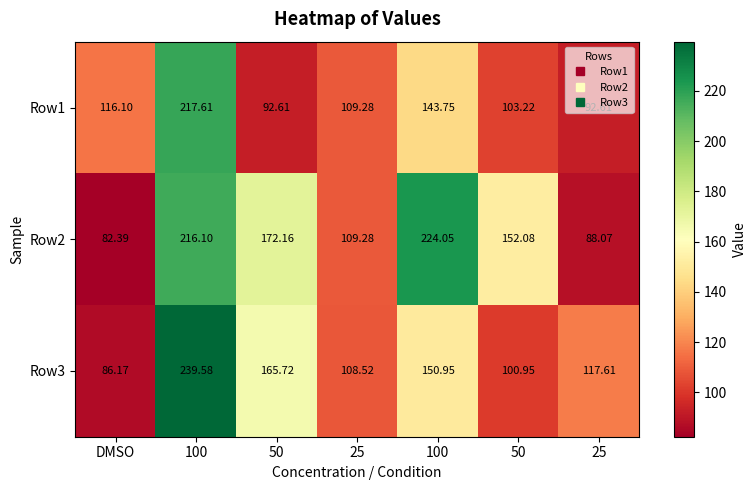

How many data points does each series have?

7